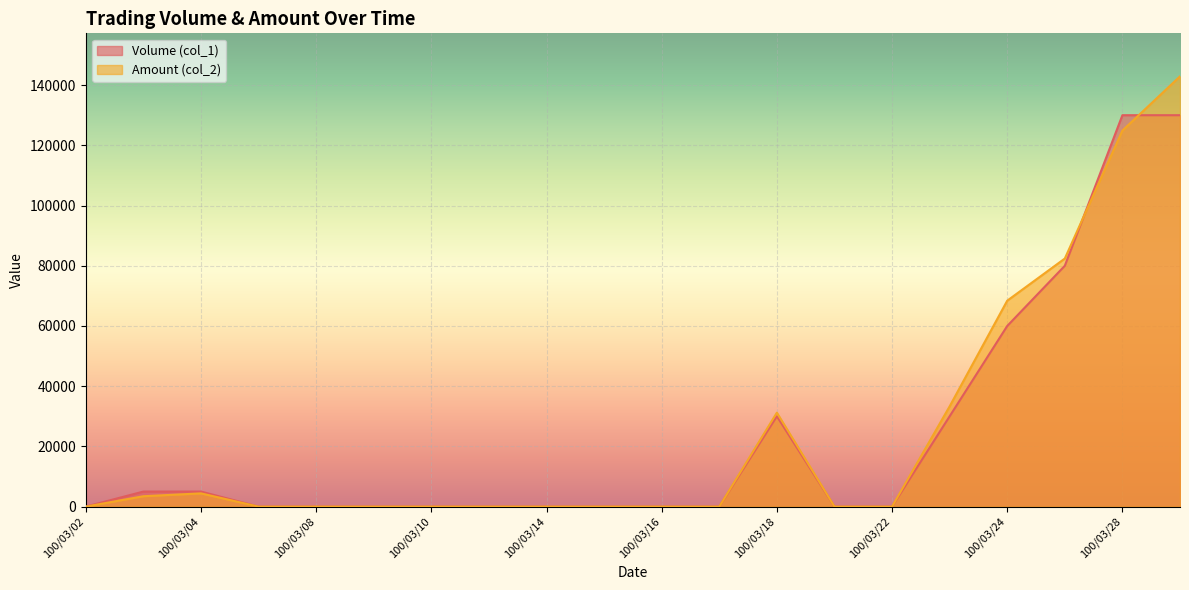

Reading left to right, what are all the values shown in this chart?

Volume (col_1): 0	5000	5000	0	0	0	0	0	0	0	0	0	30000	0	0	30000	60000	80000	130000	130000
Amount (col_2): 0	3450	4400	0	0	0	0	0	0	0	0	0	31200	0	0	33300	68400	82400	124900	142900